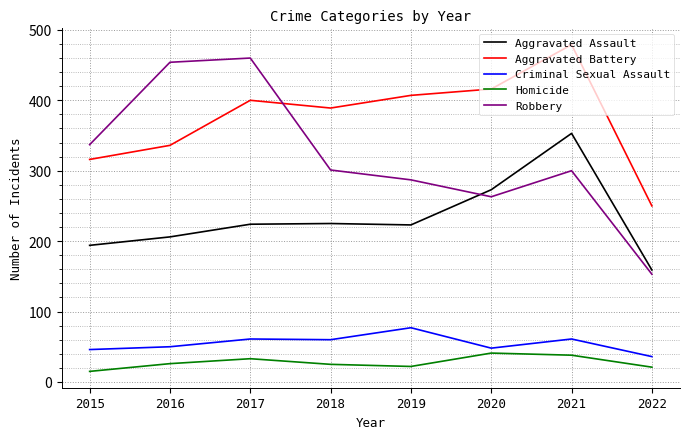

Is it true that Homicide equals 33 at 2017?

True